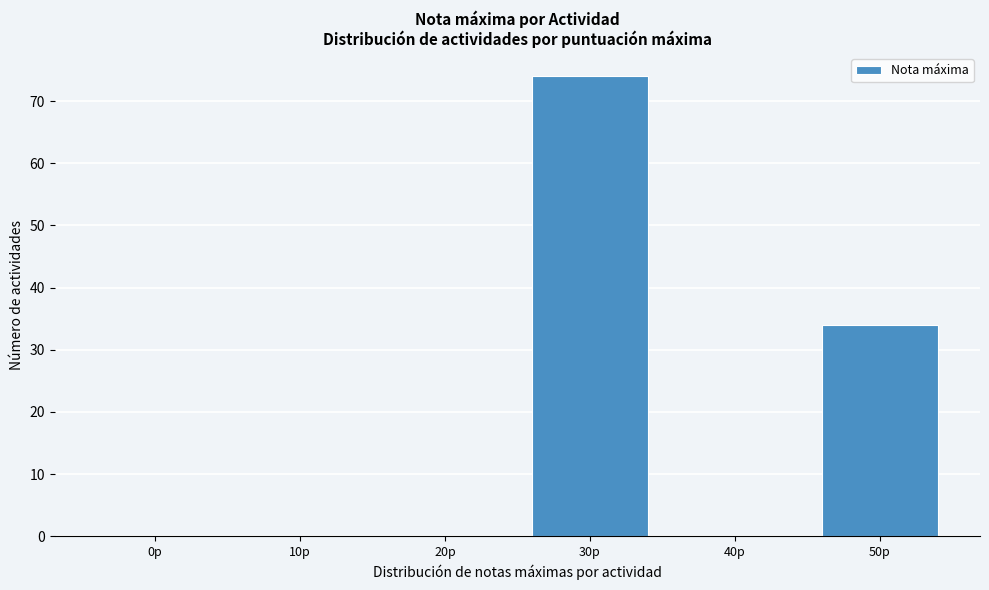

Reading left to right, extract all data points from this chart.

0p=0	10p=0	20p=0	30p=74	40p=0	50p=34